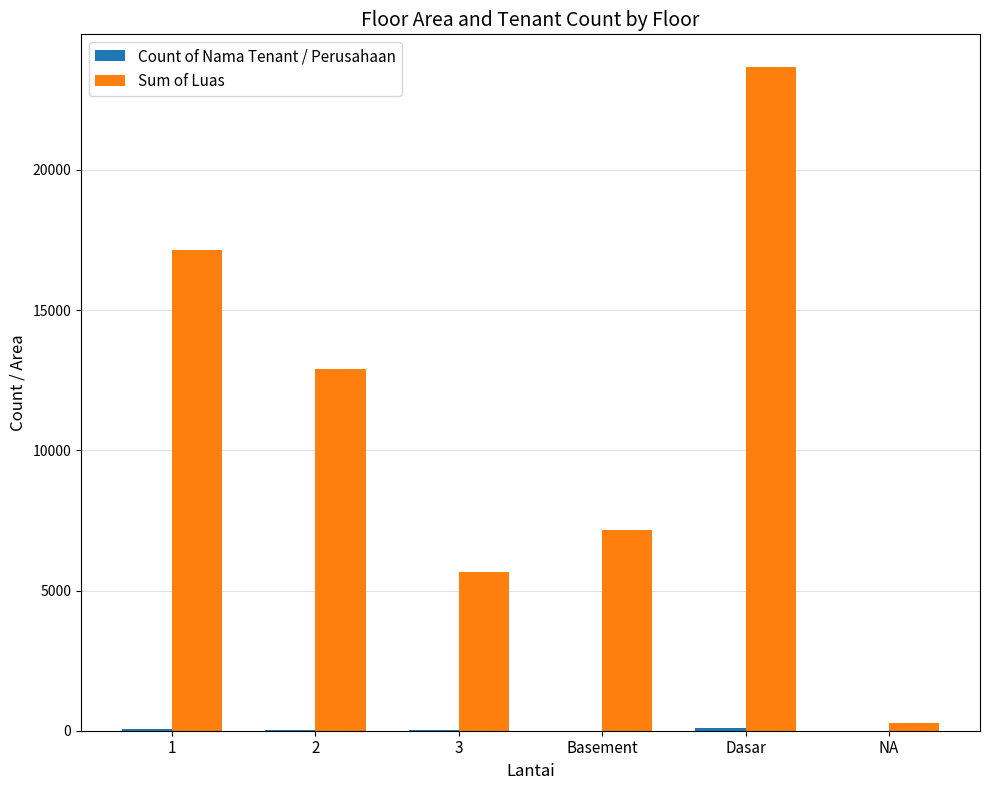

How many categories are shown in the chart?

6